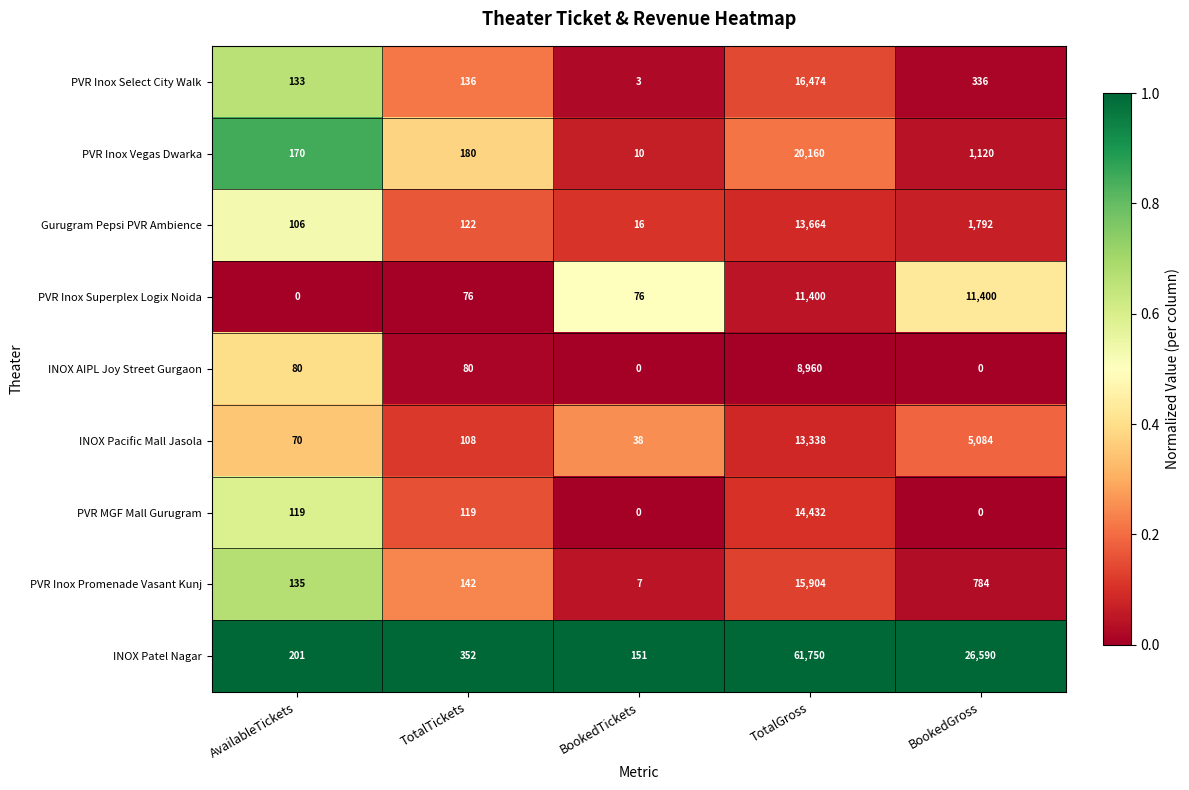

Which series has the widest spread of values?

INOX Patel Nagar